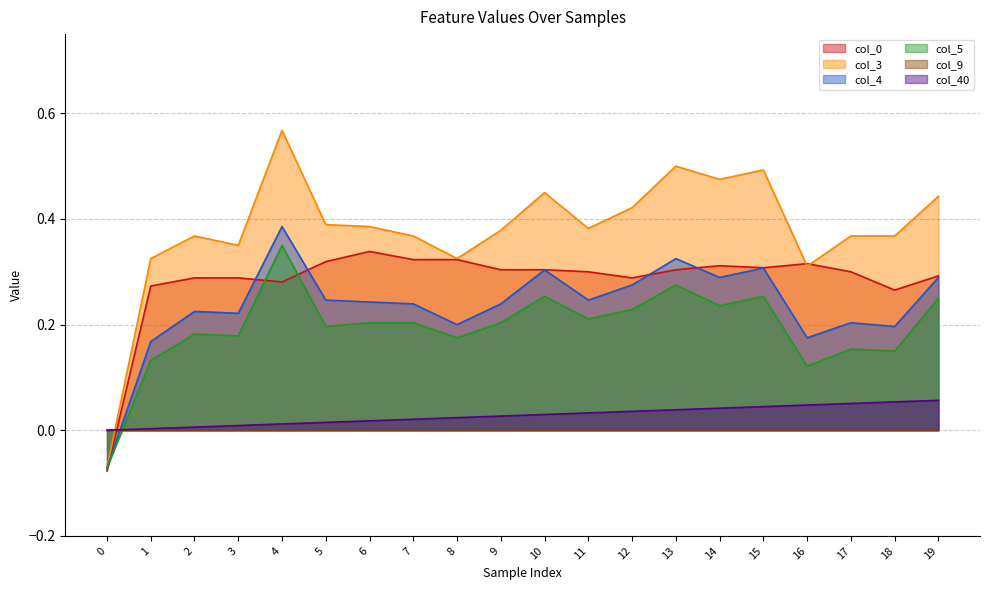

Is it true that col_0 equals 0.5 at 11?

False